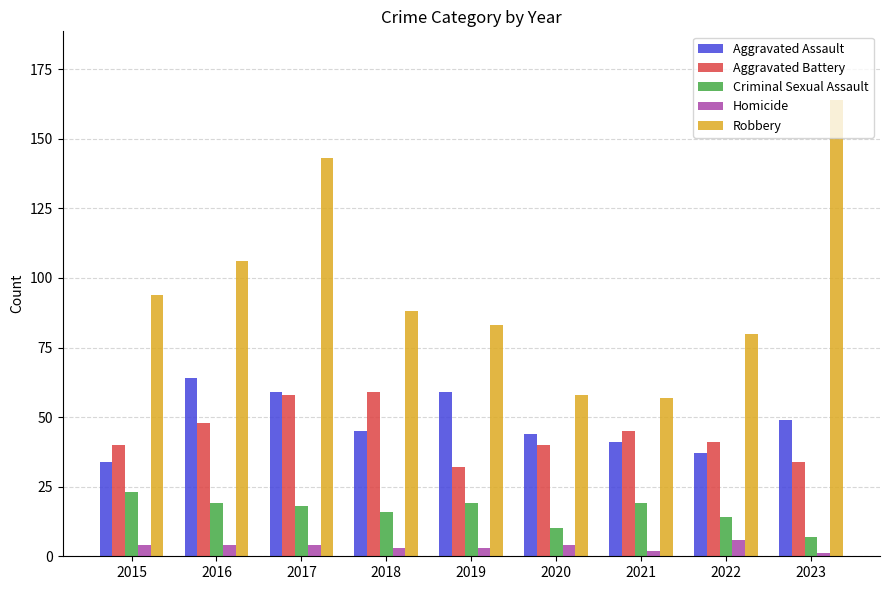

What is the sum of the Aggravated Battery values at 2015 and 2020?

80